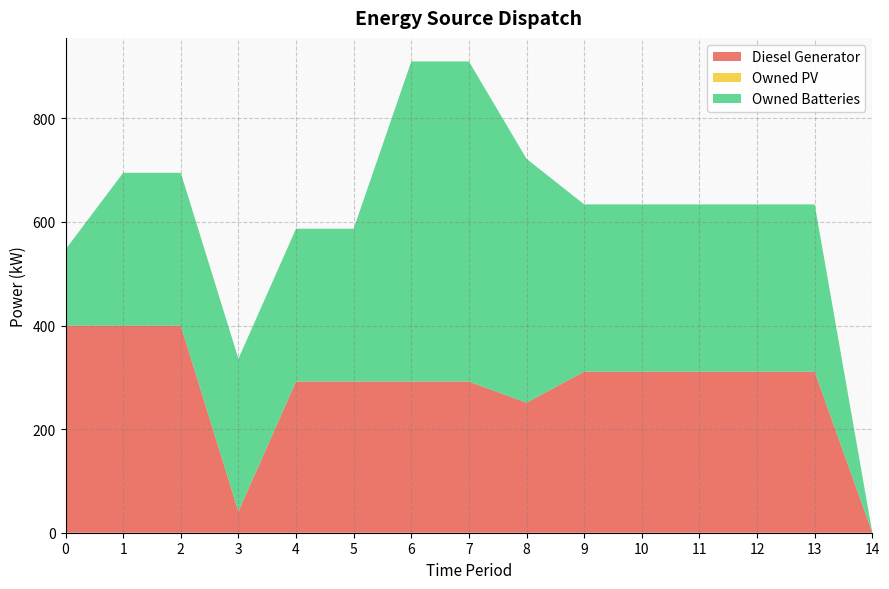

The value of Diesel Generator at 0 is 400. True or false?

True